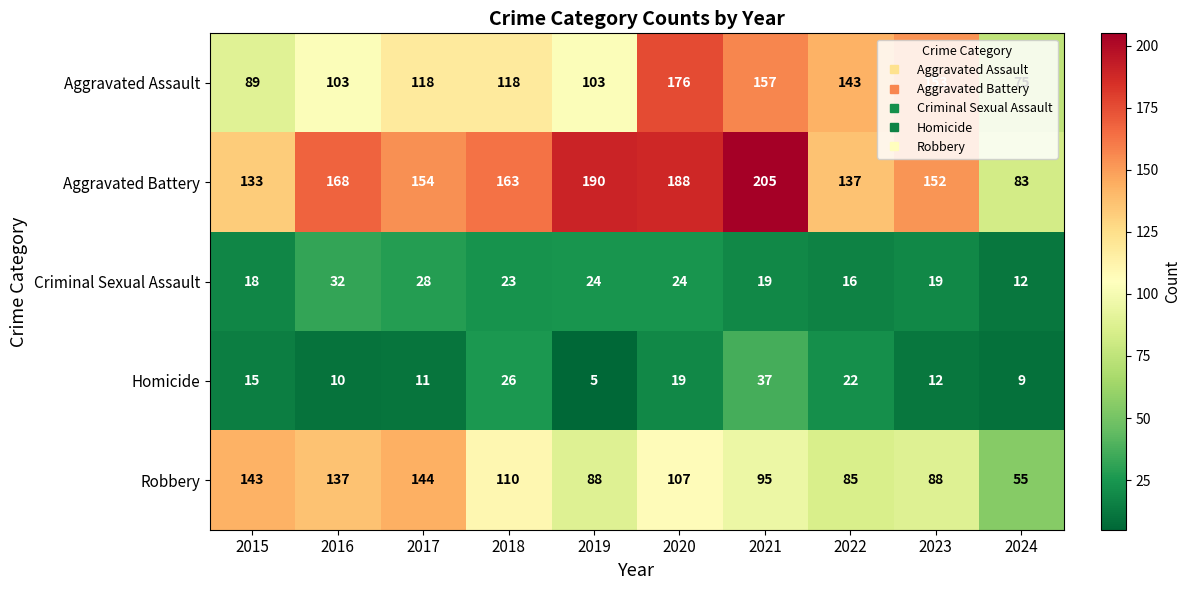

At which category does the chart reach its minimum across all series?

2019